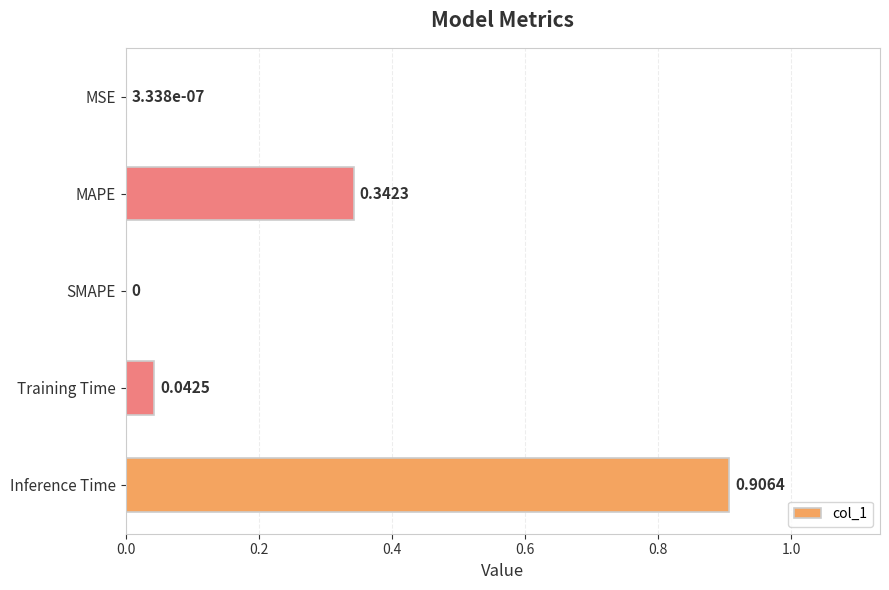

At which category does the chart reach its peak across all series?

Inference Time